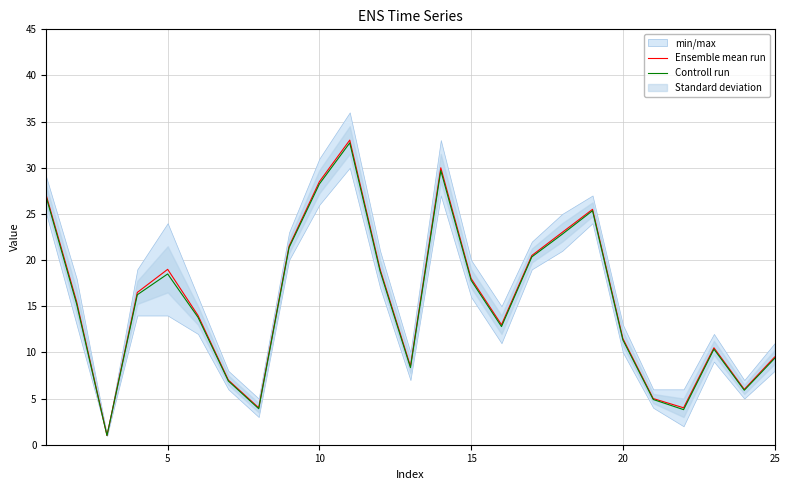

True or false: Controll run and Ensemble mean run intersect in this chart.

False